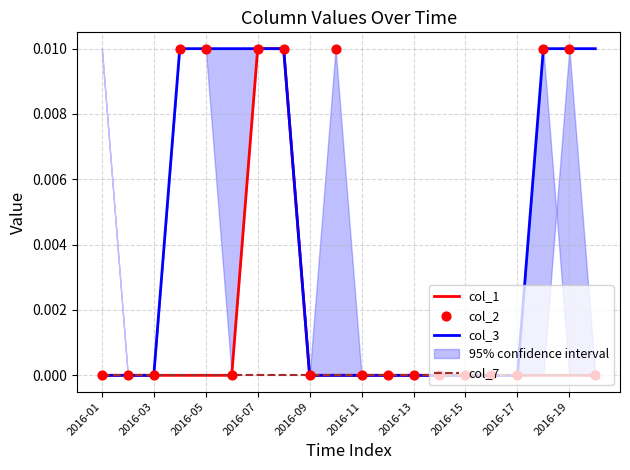

What are all the series names shown in the legend?

col_1, col_3, col_7, col_2